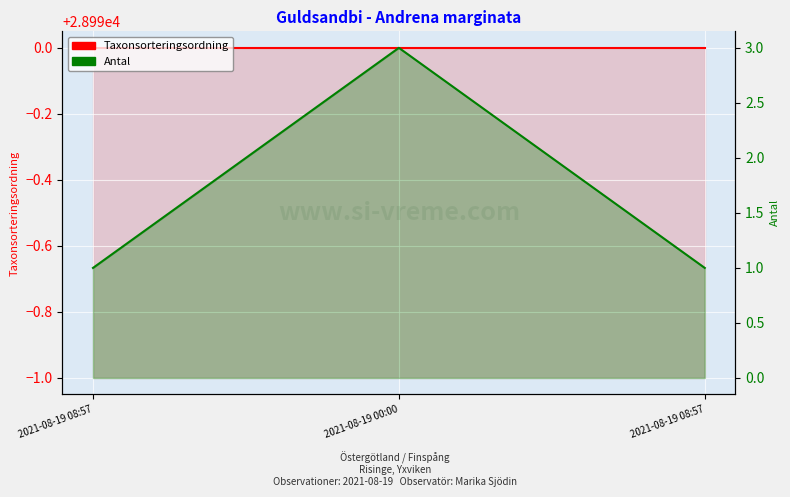

Rank the series at 2021-08-19 08:57 from highest to lowest value.

Taxonsorteringsordning, Antal